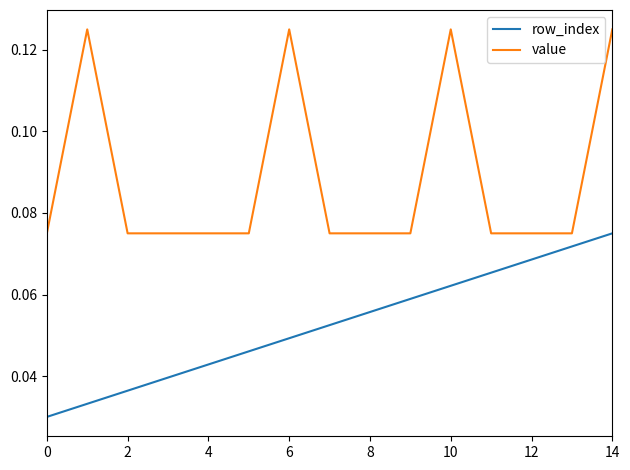

Which series has the widest spread of values?

value